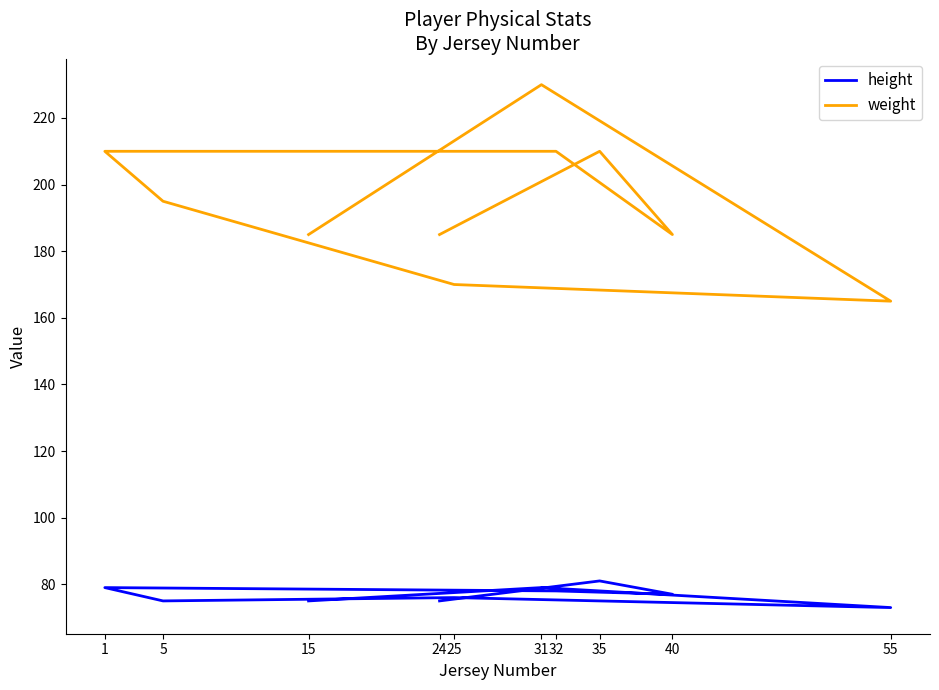

Where is the first local maximum for weight?

31